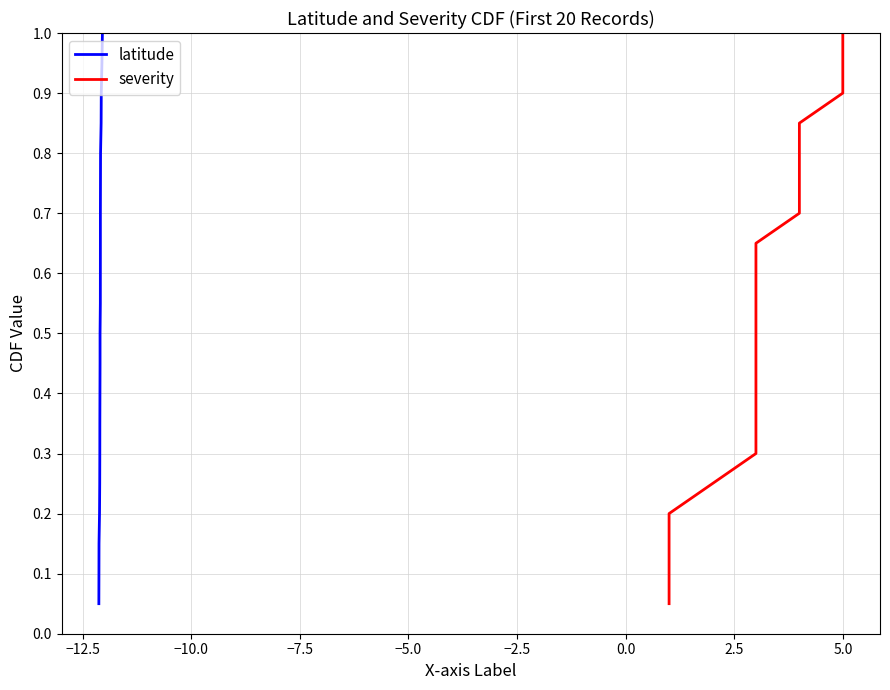

What is the maximum value for latitude?

1.0